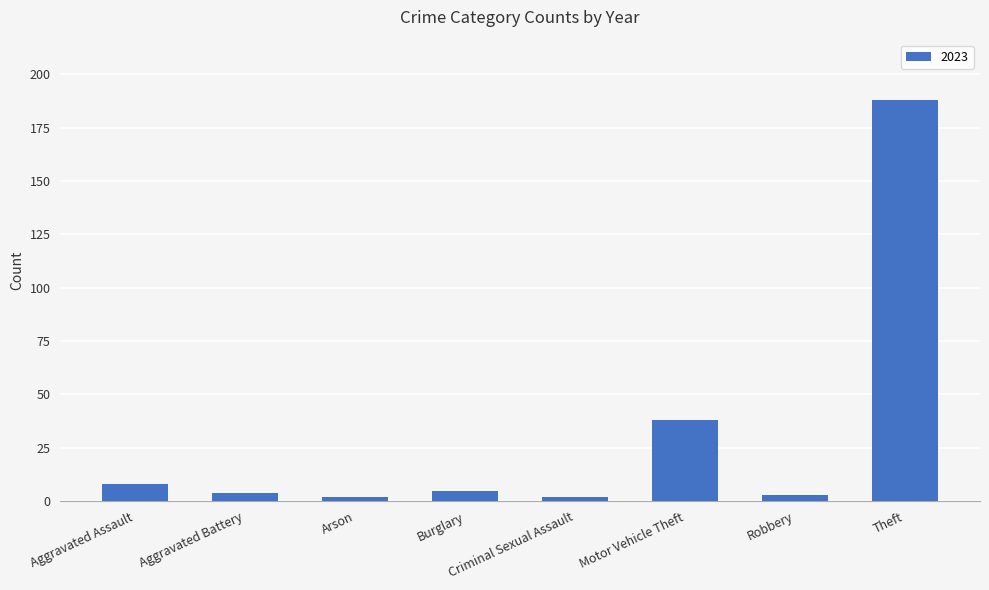

Is it true that the value at Theft is 272?

False